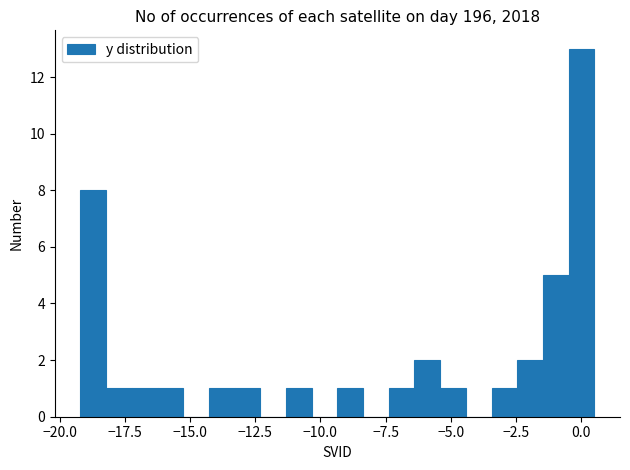

Read against the x-axis, roughly where is the centre of the tallest bar?

0.0